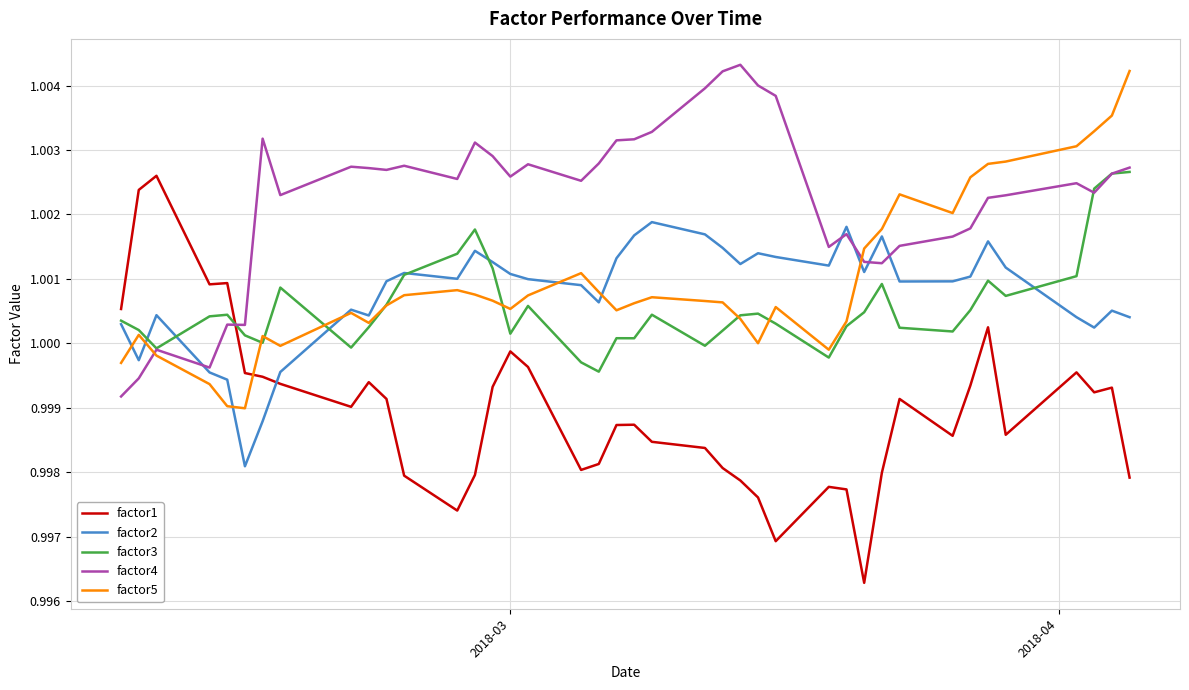

Which series has the largest total across all categories?

factor4